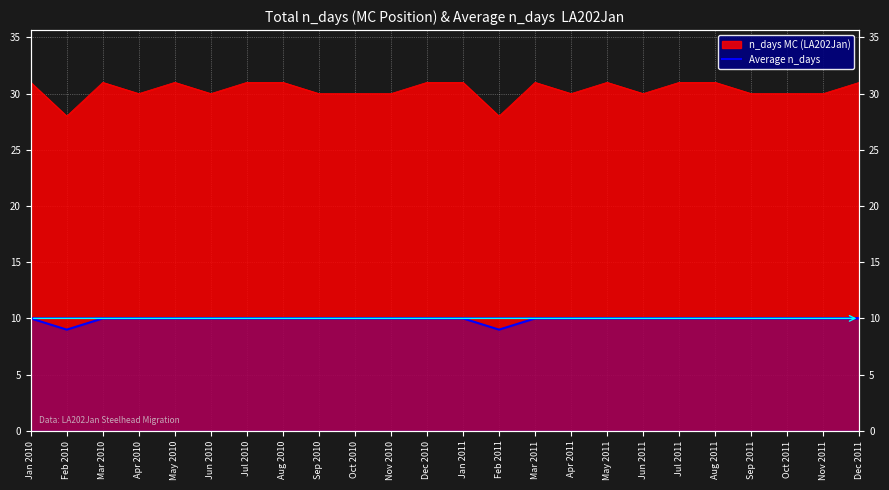

What is the ratio of the value at Oct 2011 to the value at Sep 2011?

1.0